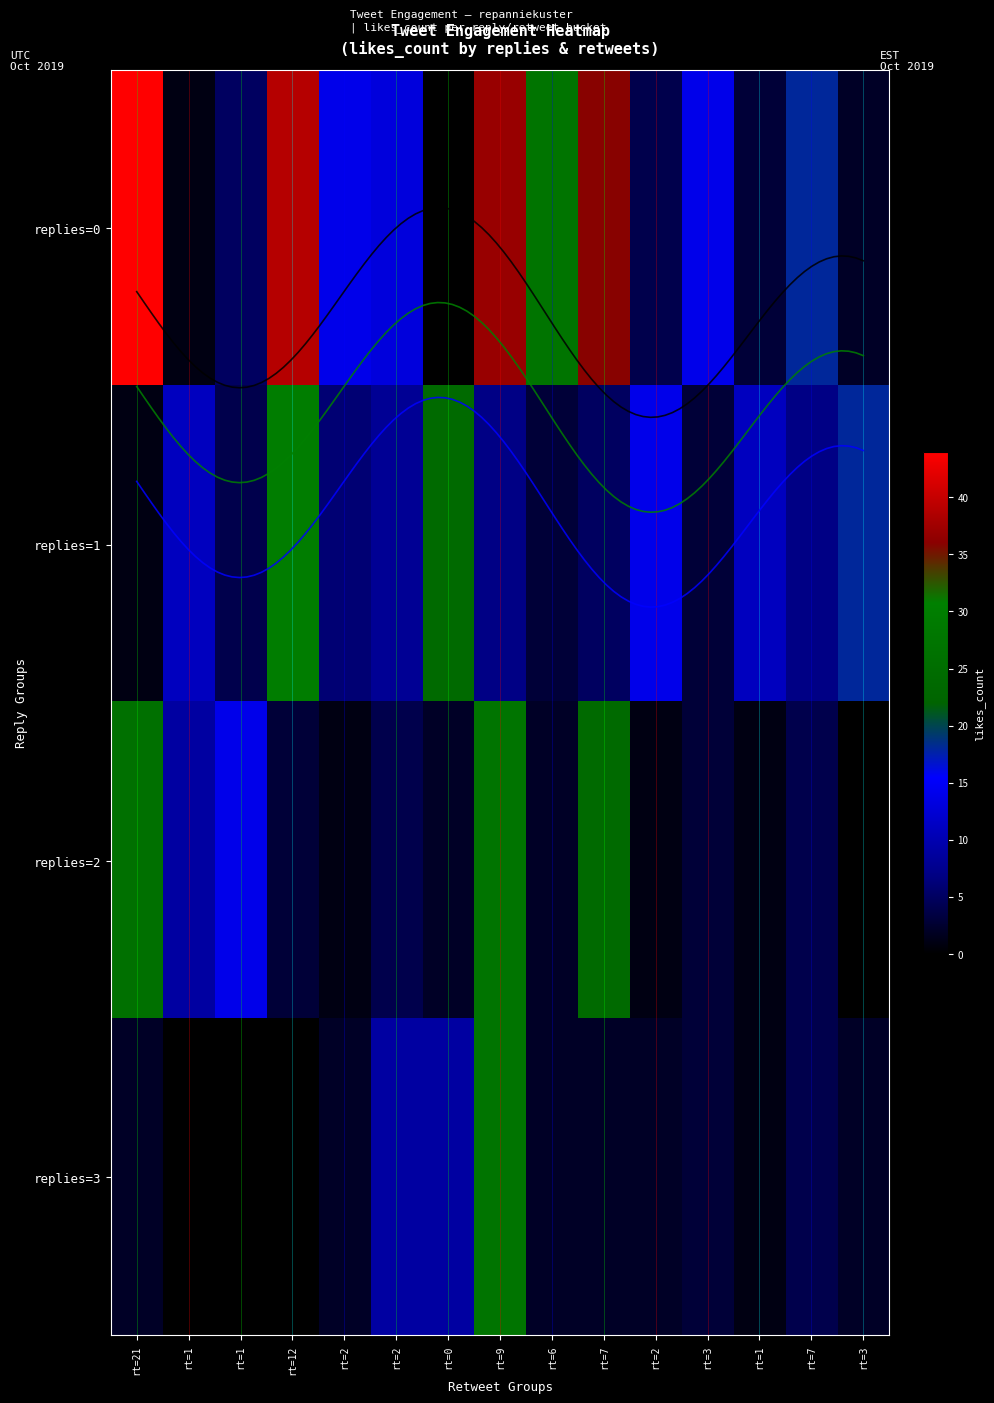

Reading left to right, list all the values displayed in this chart.

0: 44	1	5	39	14	13	0	37	27	36	4	14	3	18	2
1: 1	11	4	30	6	8	24	7	3	5	14	3	11	7	18
2: 26	9	14	3	1	4	2	27	2	24	1	3	1	4	0
3: 2	0	0	0	2	9	9	27	2	2	2	3	1	4	2